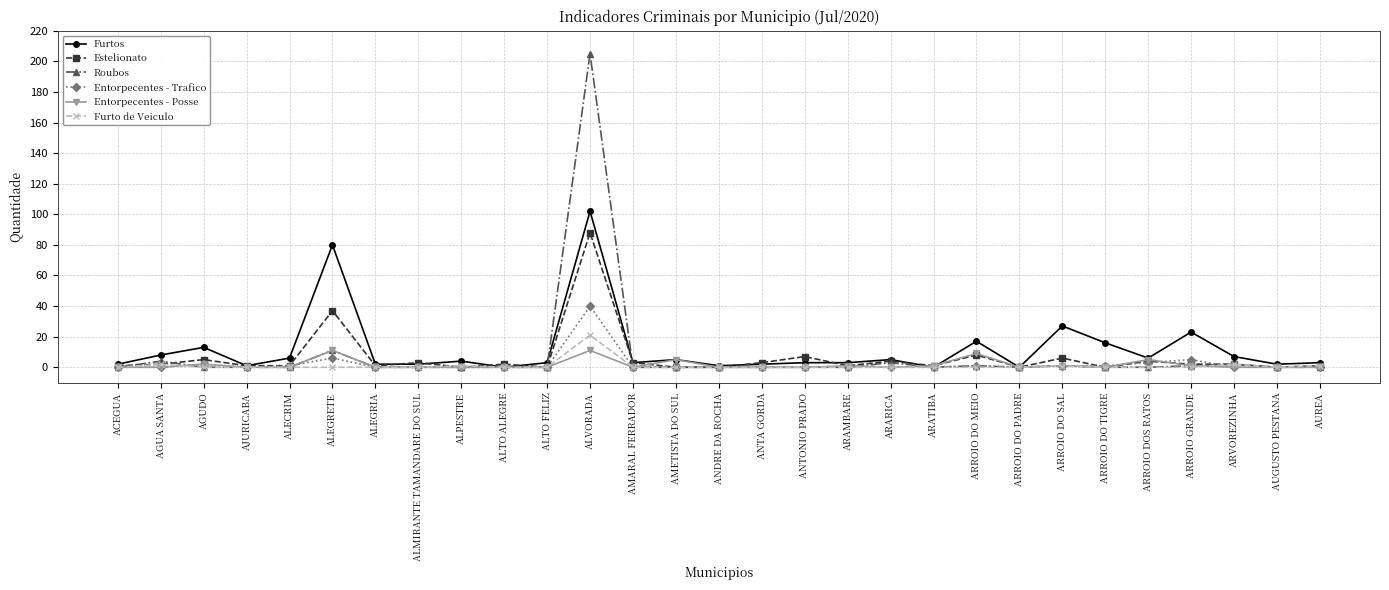

What is the label of the 24th point from the left?

ARROIO DO TIGRE